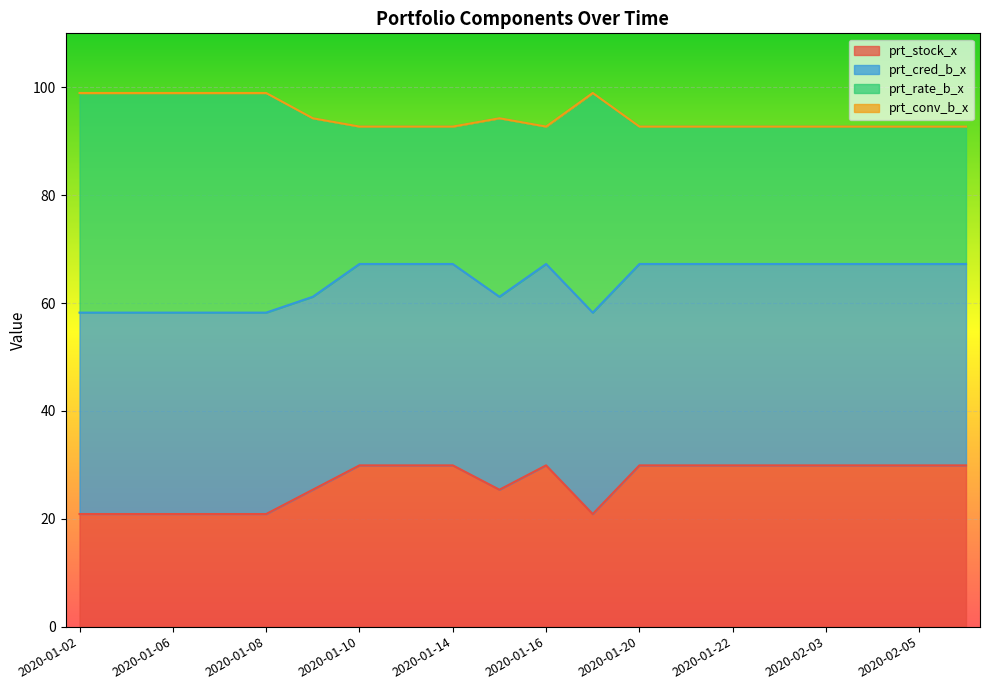

True or false: prt_rate_b_x has more than 2 points higher than both neighbors.

False